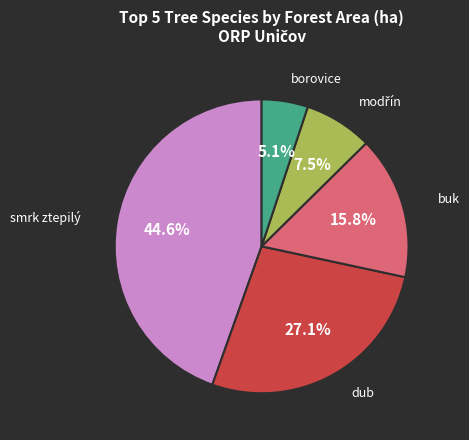

Is there a majority slice in this chart?

No